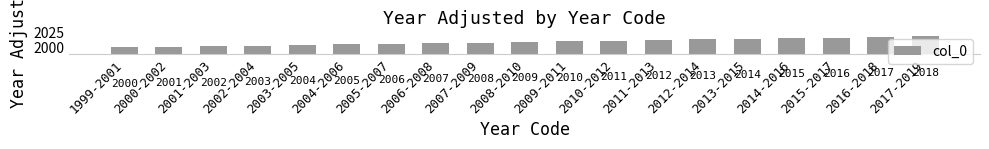

List the labels in order of value, largest first.

2017-2019, 2016-2018, 2015-2017, 2014-2016, 2013-2015, 2012-2014, 2011-2013, 2010-2012, 2009-2011, 2008-2010, 2007-2009, 2006-2008, 2005-2007, 2004-2006, 2003-2005, 2002-2004, 2001-2003, 2000-2002, 1999-2001